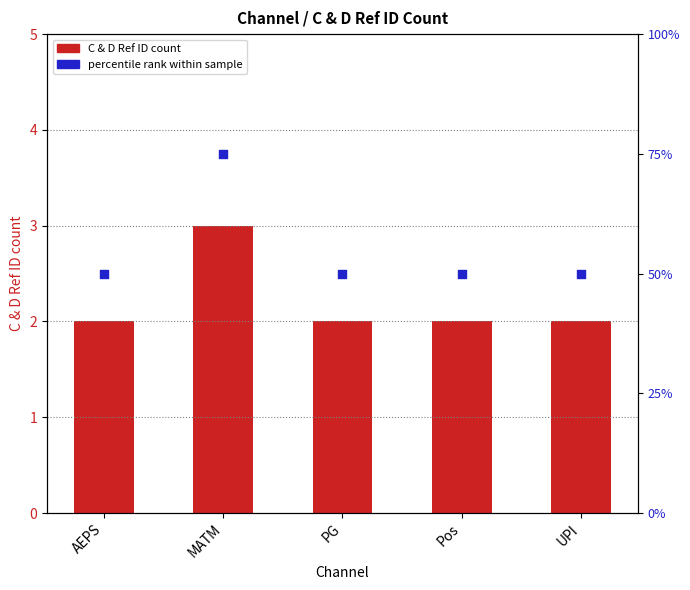

At which category is the sum across all series the highest?

MATM